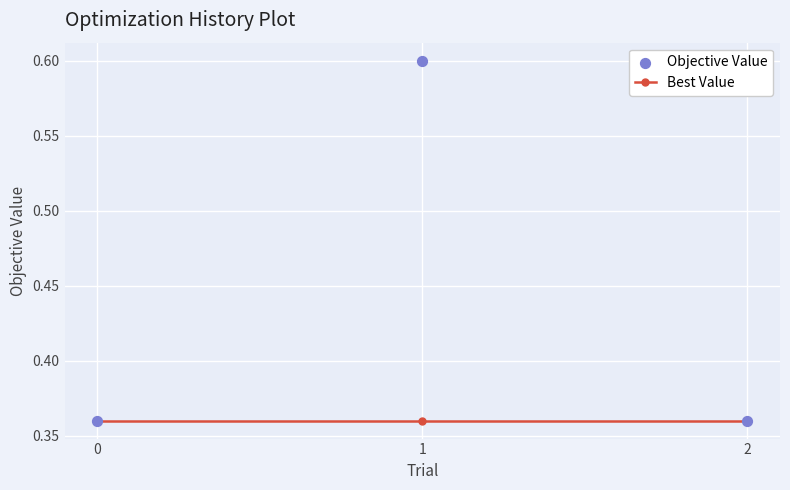

Which series has the largest Y range (max minus min)?

Objective Value